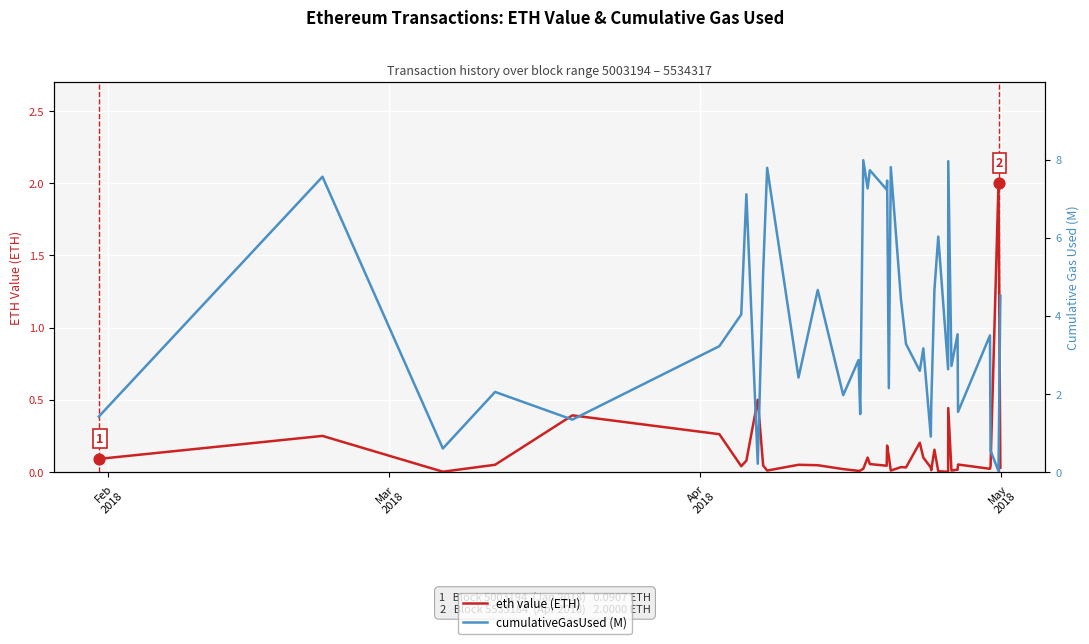

At how many categories does at least one series exceed 1?

36